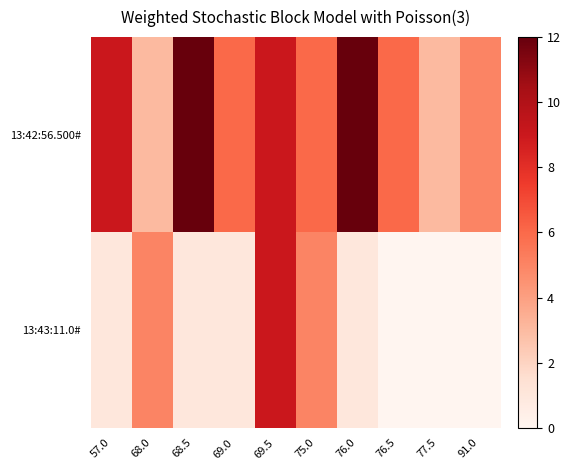

Count the number of data series in this chart.

2